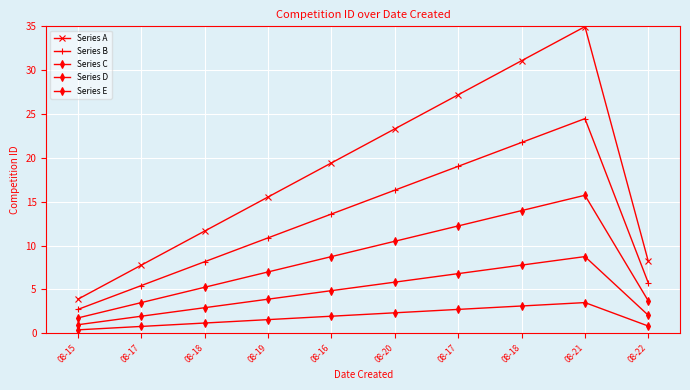

True or false: Series E and Series C intersect in this chart.

False